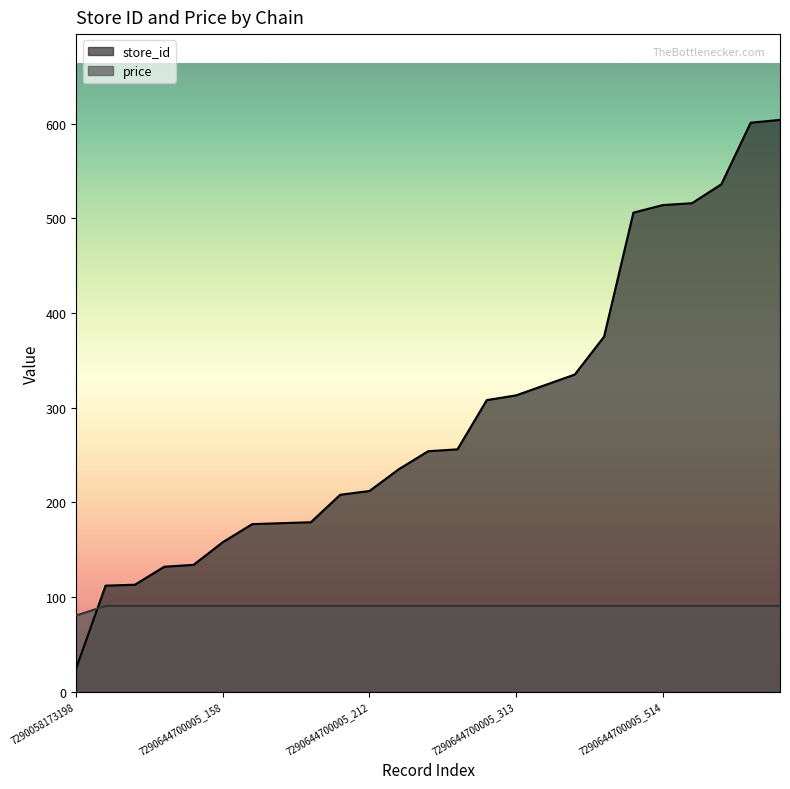

How many times do store_id and price cross each other?

1